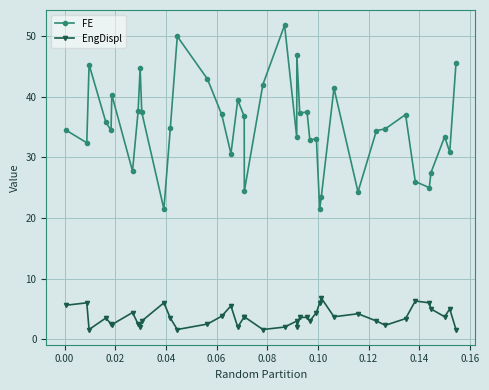

Which series has the largest range (max minus min)?

FE